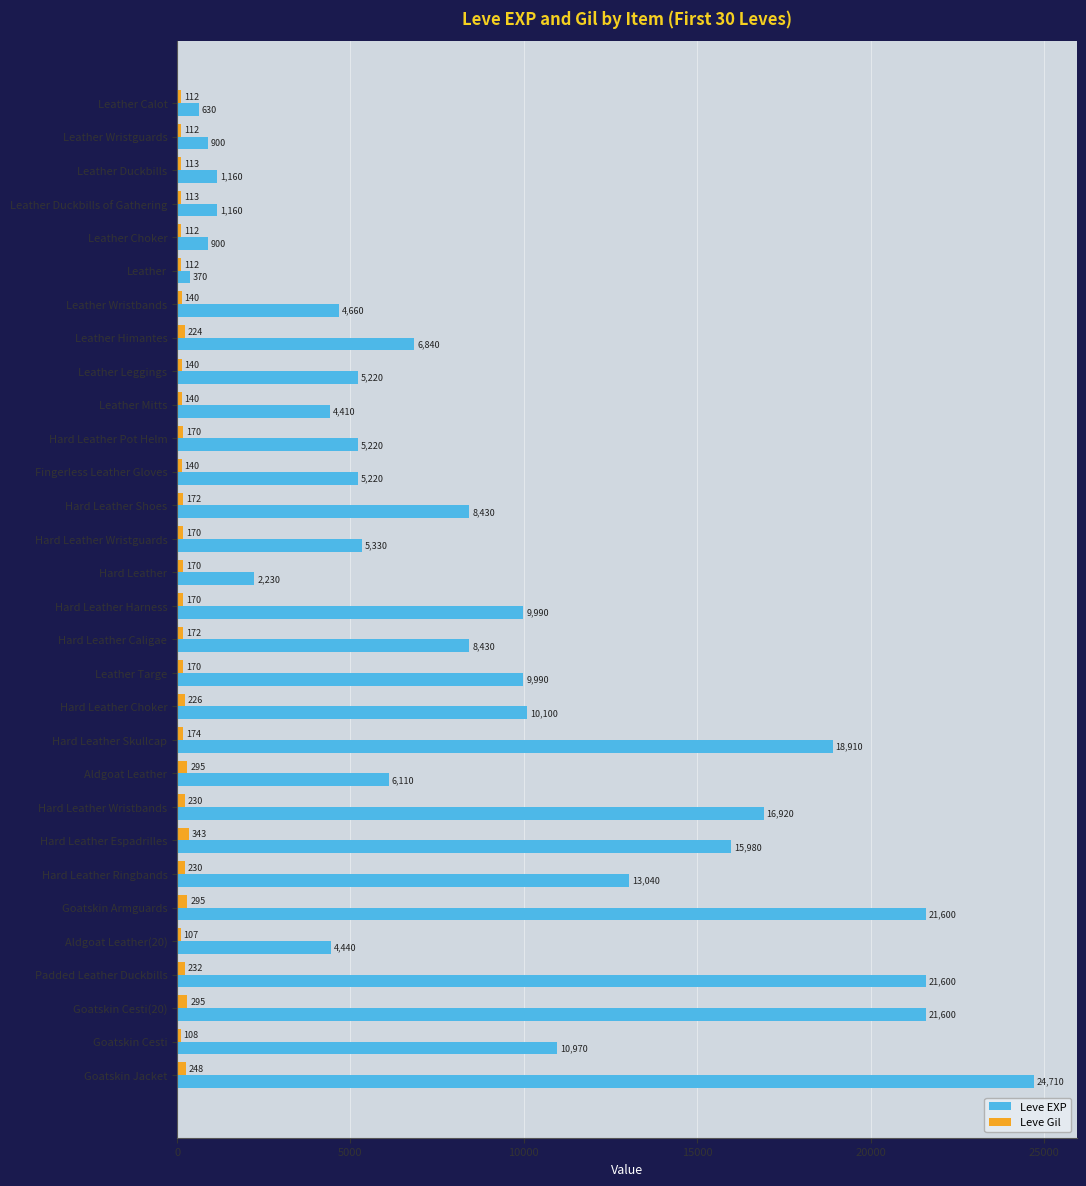

Is the value of Leve Gil at Goatskin Cesti(20) greater than the value of Leve EXP at Padded Leather Duckbills?

No